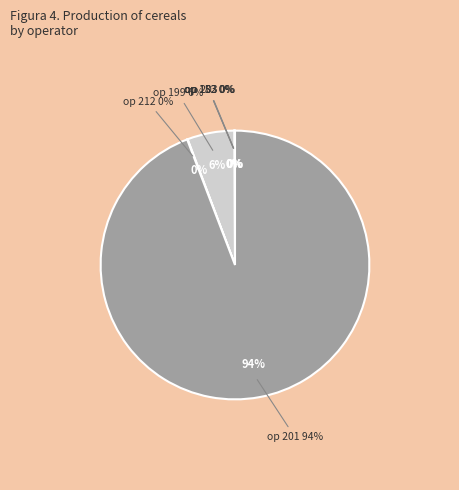

What is the largest slice in the pie chart?

201